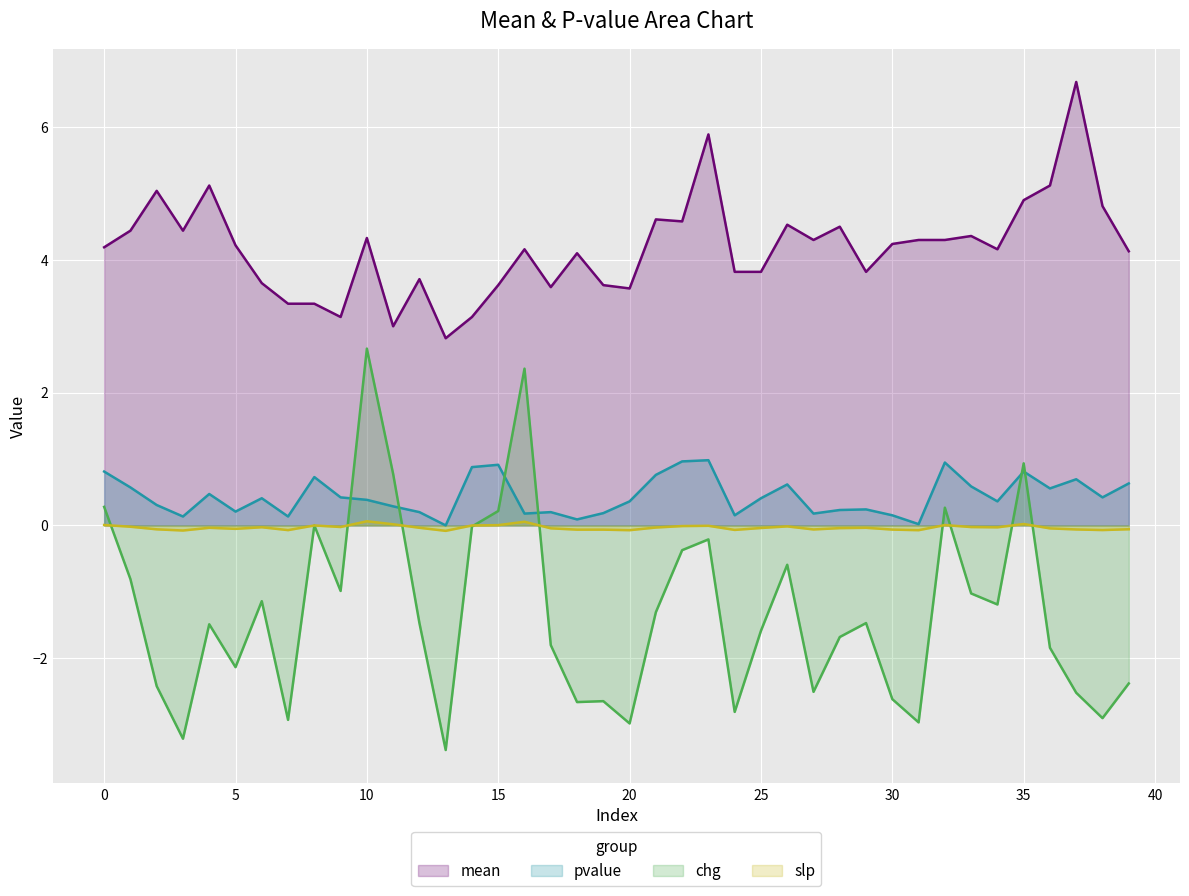

What is the difference between the chg values at 9 and 37?

1.5